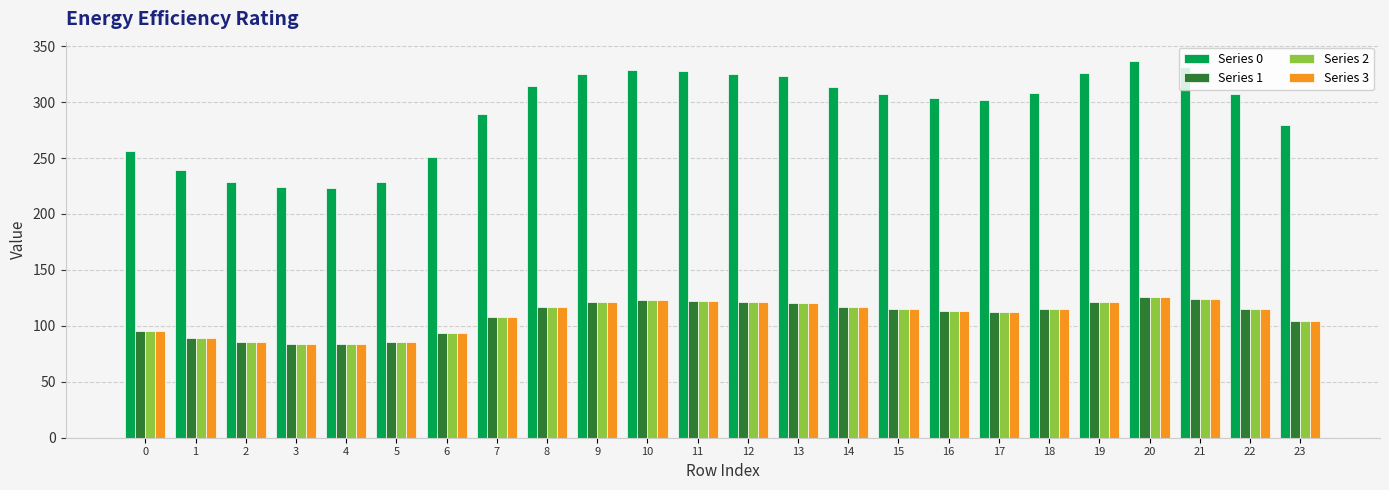

Which series has the largest total across all categories?

Series 0